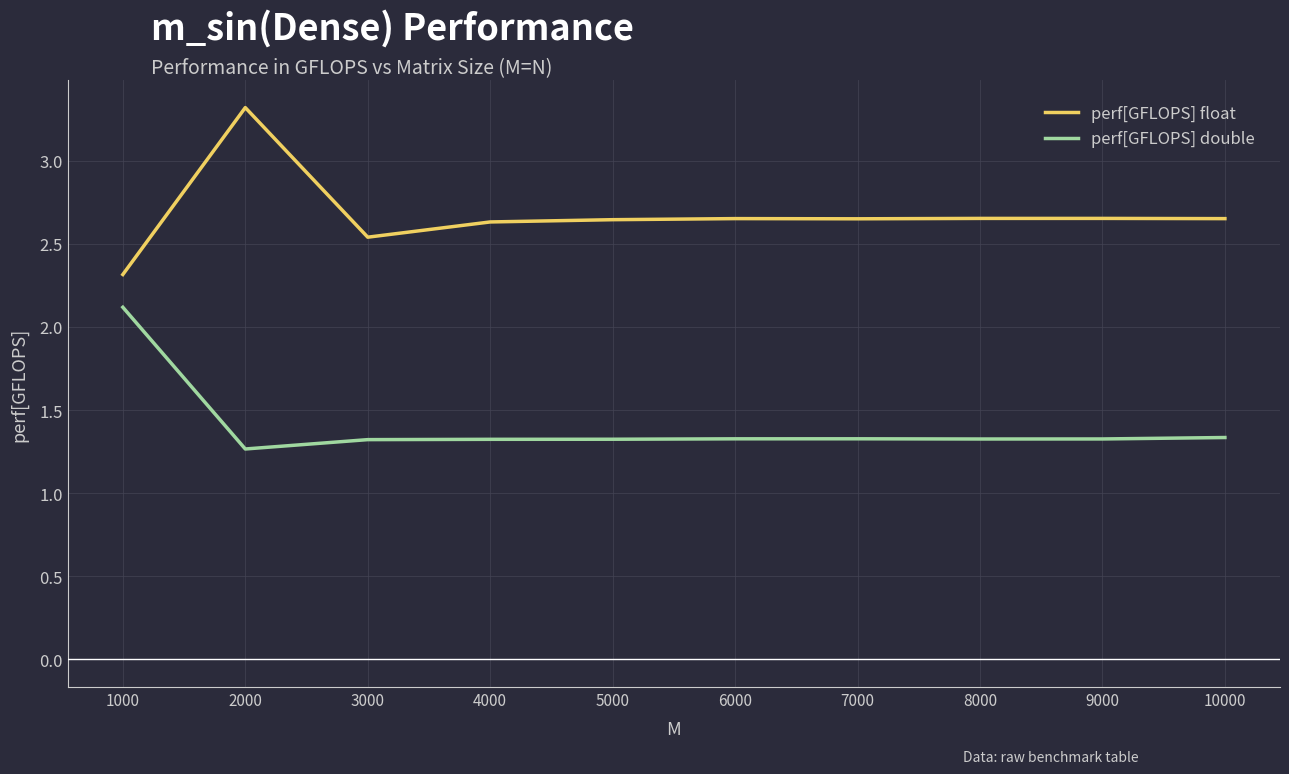

True or false: perf[GFLOPS] double has a value of 0.3 at 6000.

False